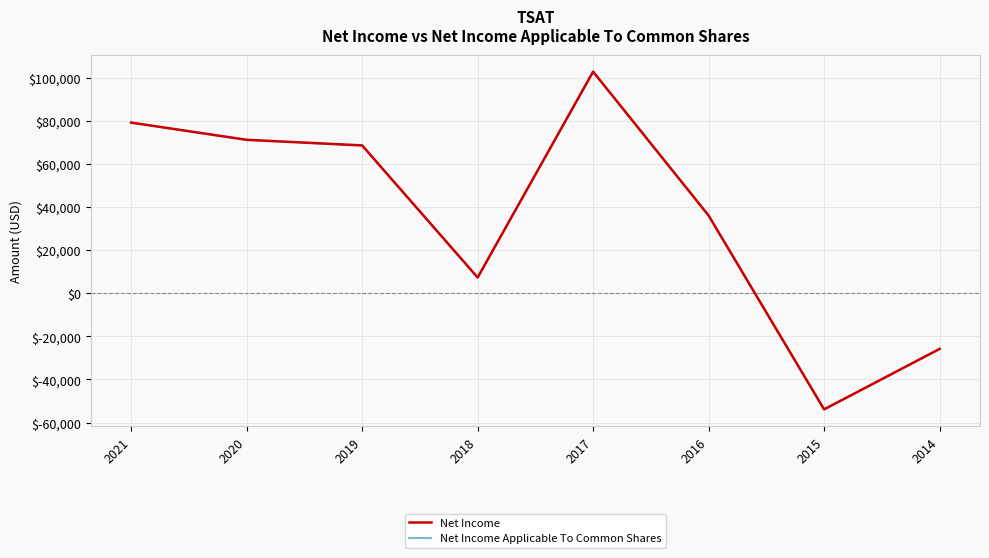

What is the difference between the second highest and minimum values in the Net Income series?

133300